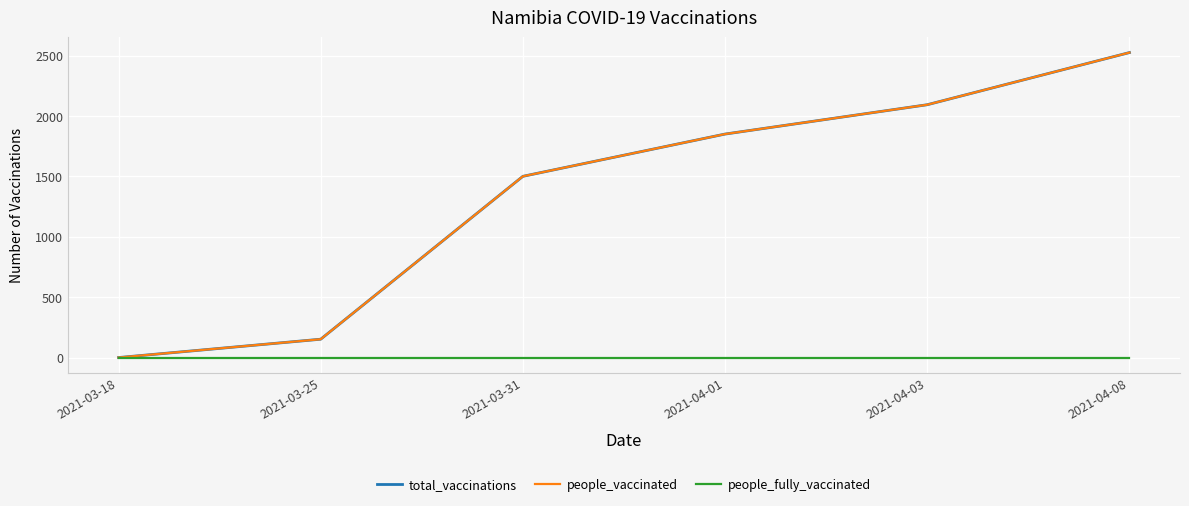

Which series changed the most between 2021-03-31 and 2021-04-08?

total_vaccinations